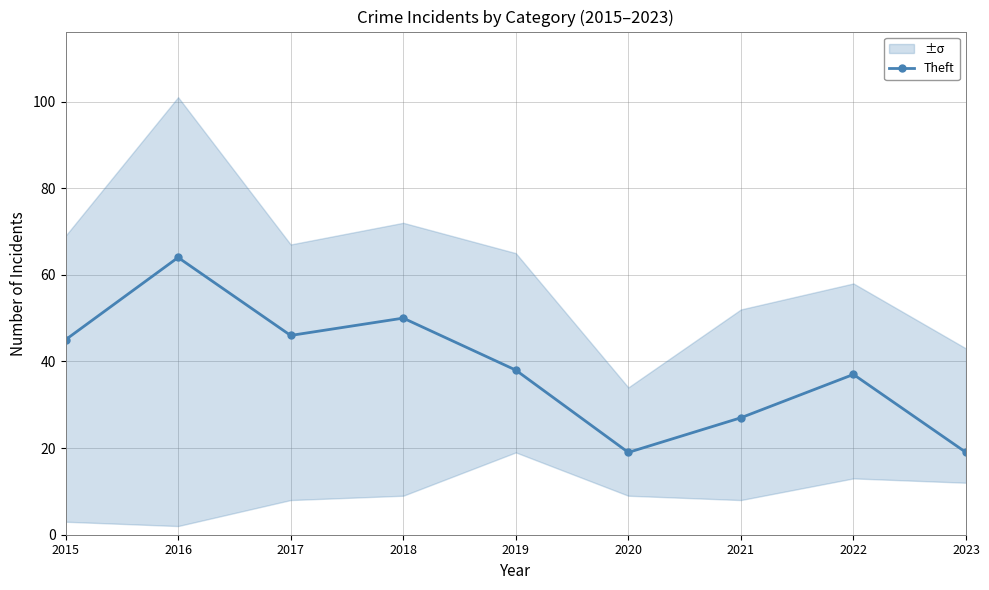

Where is the first local maximum?

2016